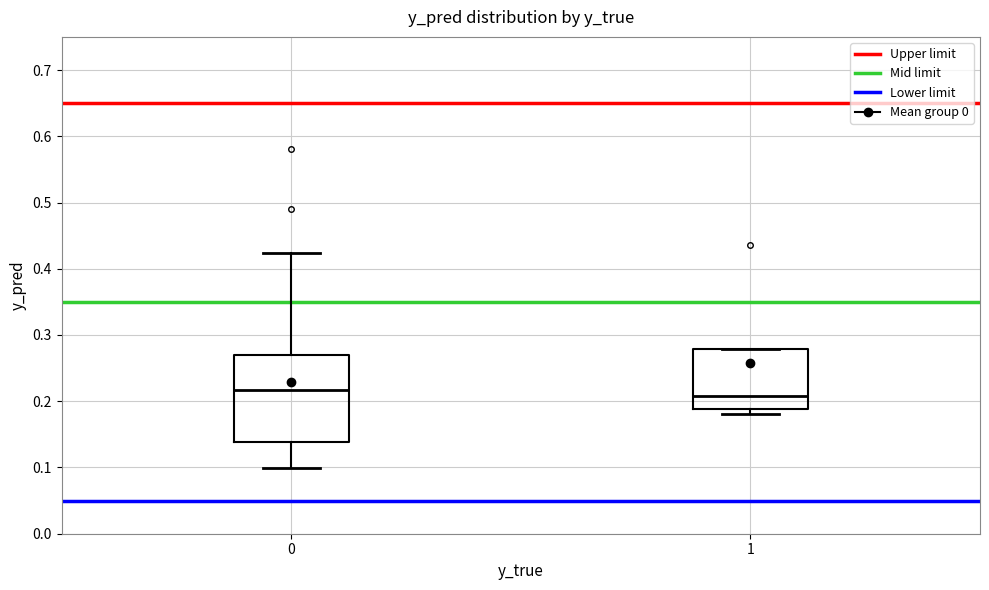

Where is the upper edge of the box at x = 1 on the y-axis? The values are not printed on the chart, so give them approximately, as read against the axis.

0.28